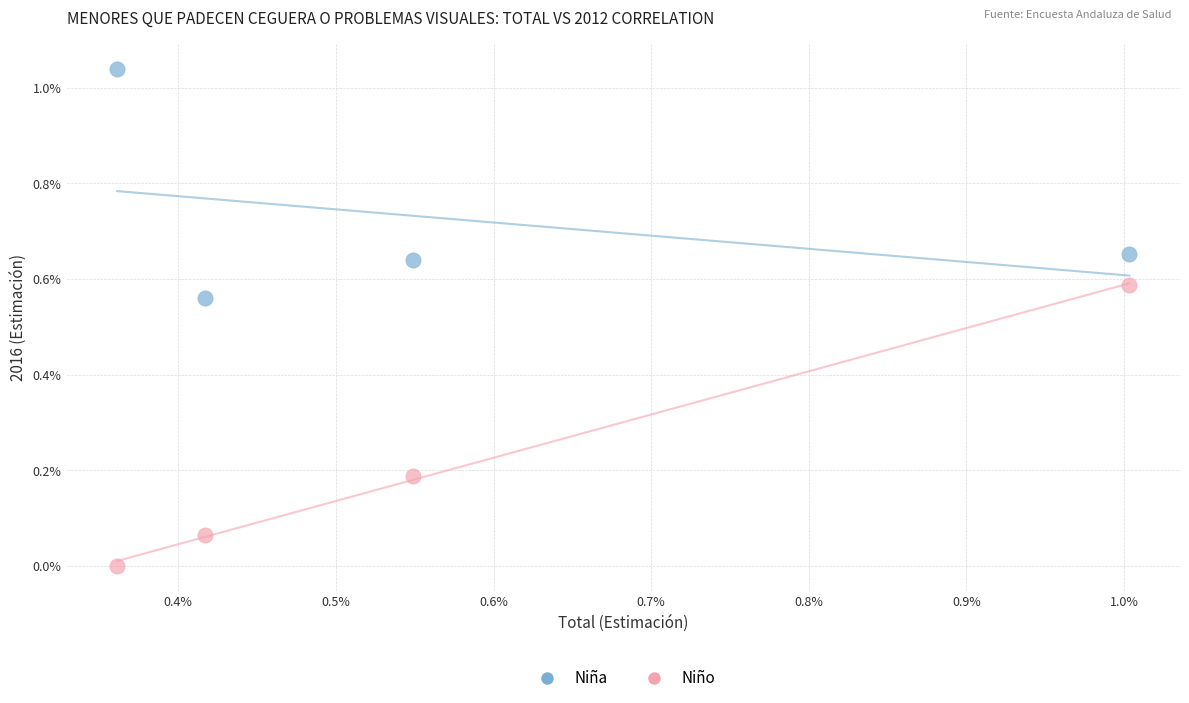

Which series has the largest Y range (max minus min)?

Niño